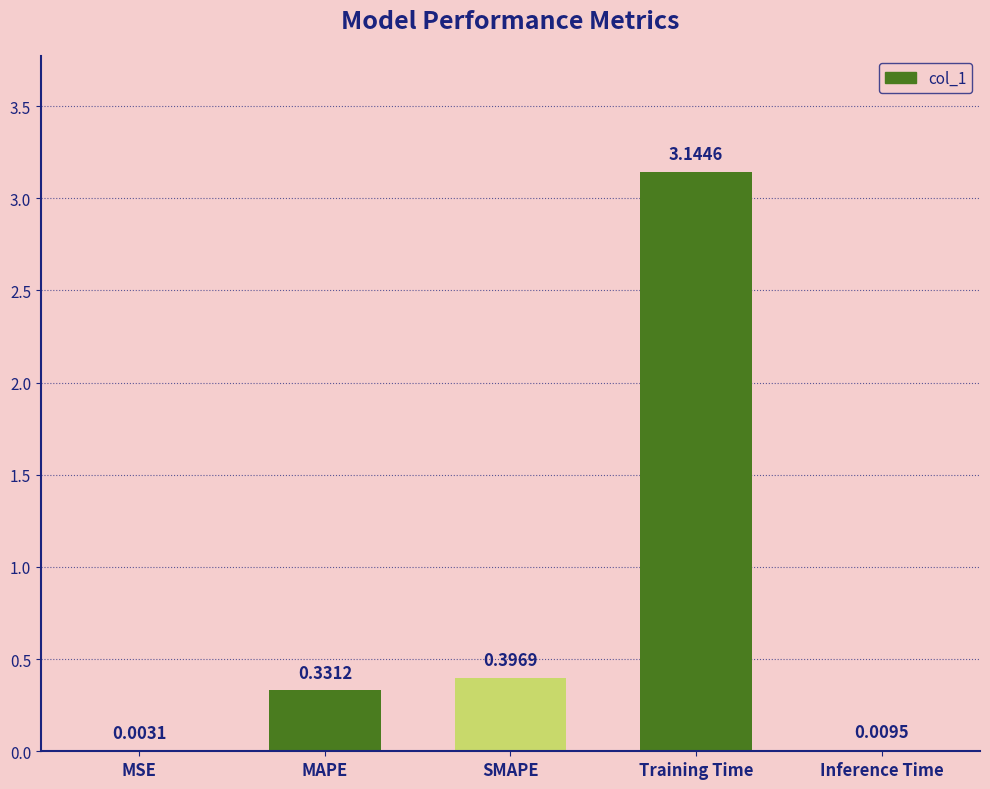

What is the change in value from MSE to MAPE?

+0.3